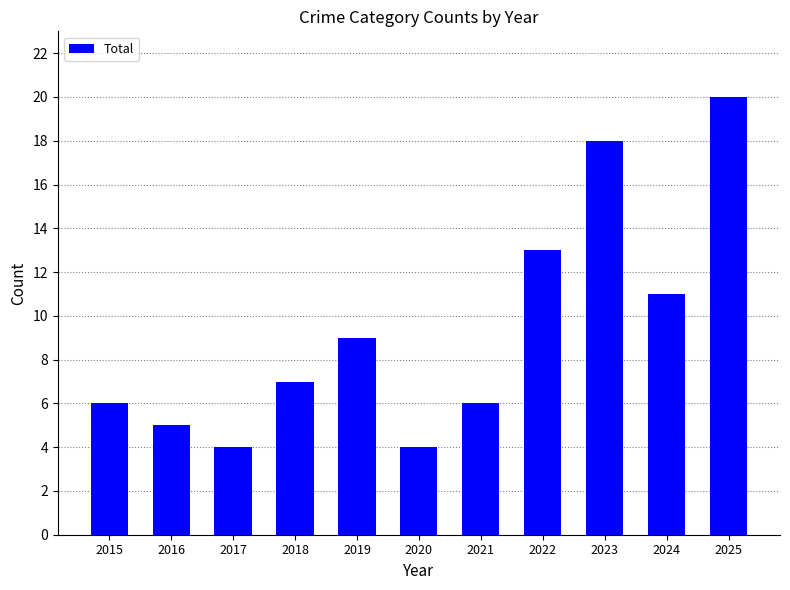

Reading left to right, transcribe all the data shown in this chart.

2015=6	2016=5	2017=4	2018=7	2019=9	2020=4	2021=6	2022=13	2023=18	2024=11	2025=20